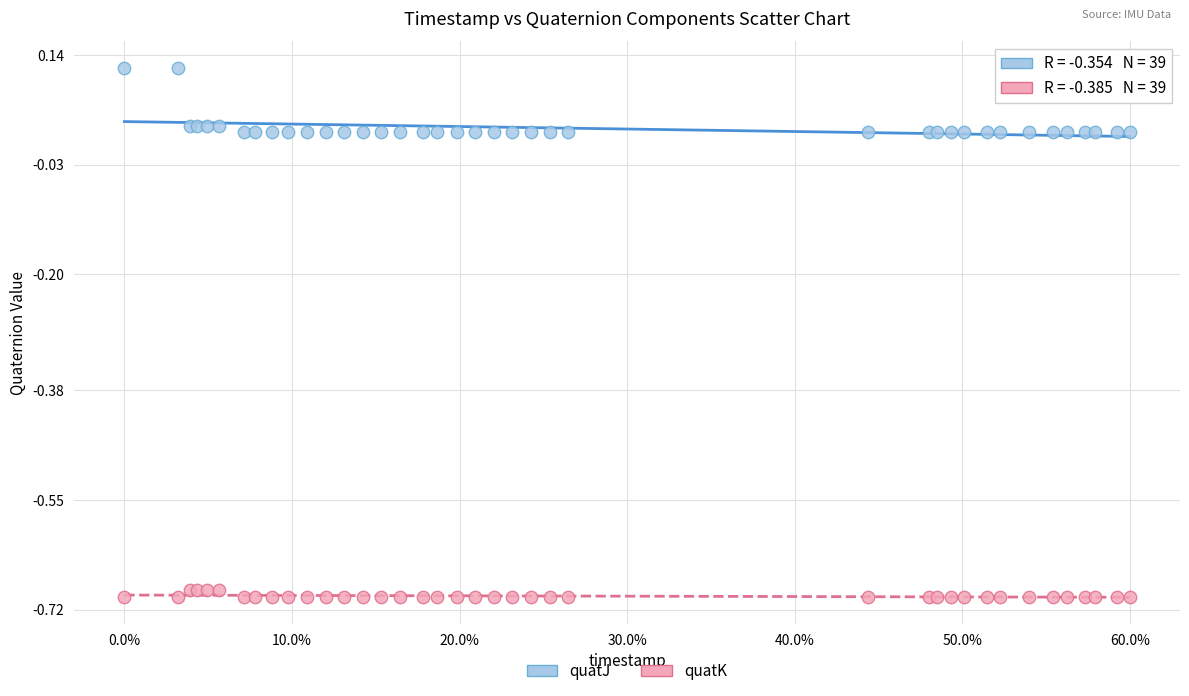

What are all the series names shown in the legend?

quatJ, quatK